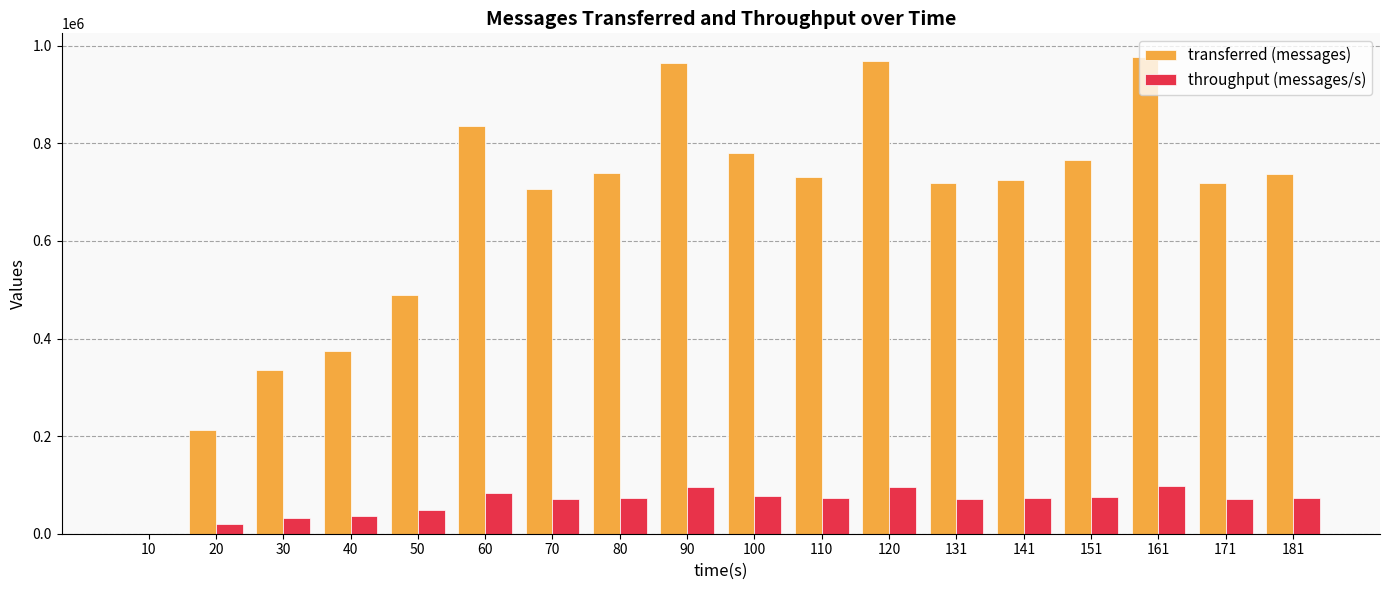

Which series has the largest total across all categories?

transferred (messages)